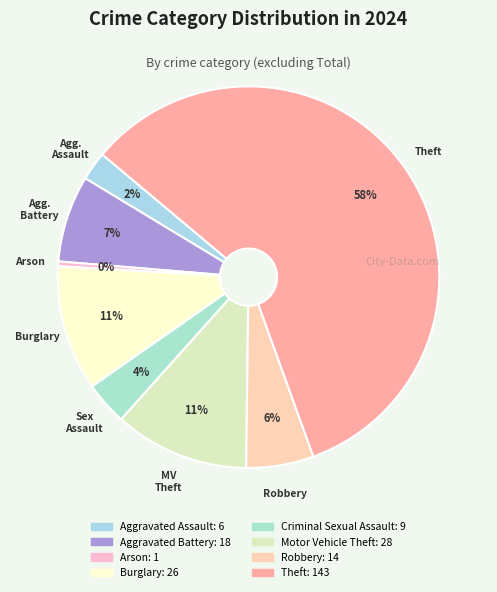

Rank the categories by value from highest to lowest.

Theft, Motor Vehicle Theft, Burglary, Aggravated Battery, Robbery, Criminal Sexual Assault, Aggravated Assault, Arson